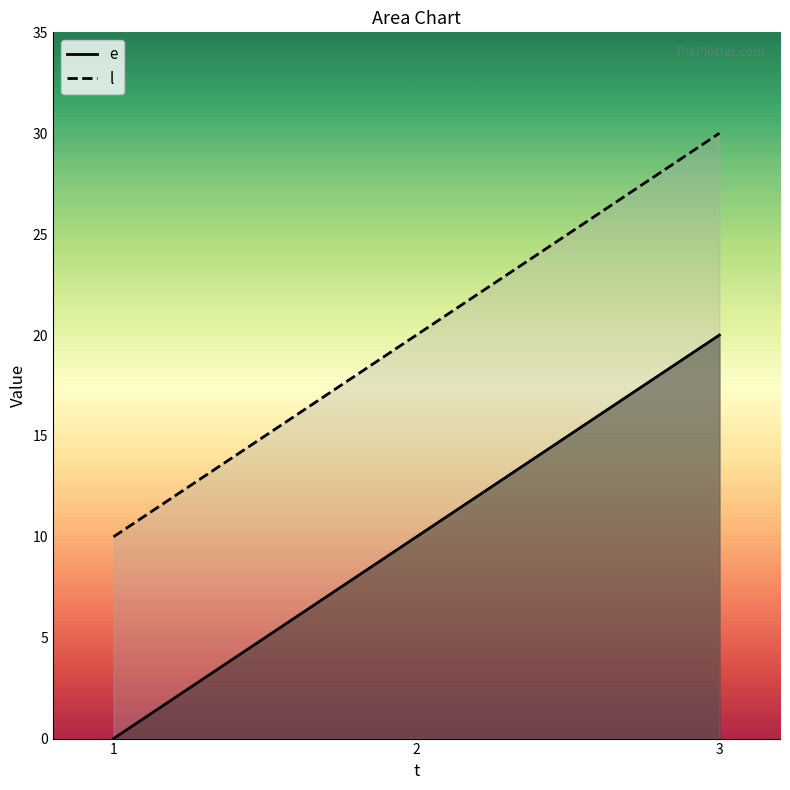

The e series shows 11 at 3. True or false?

False